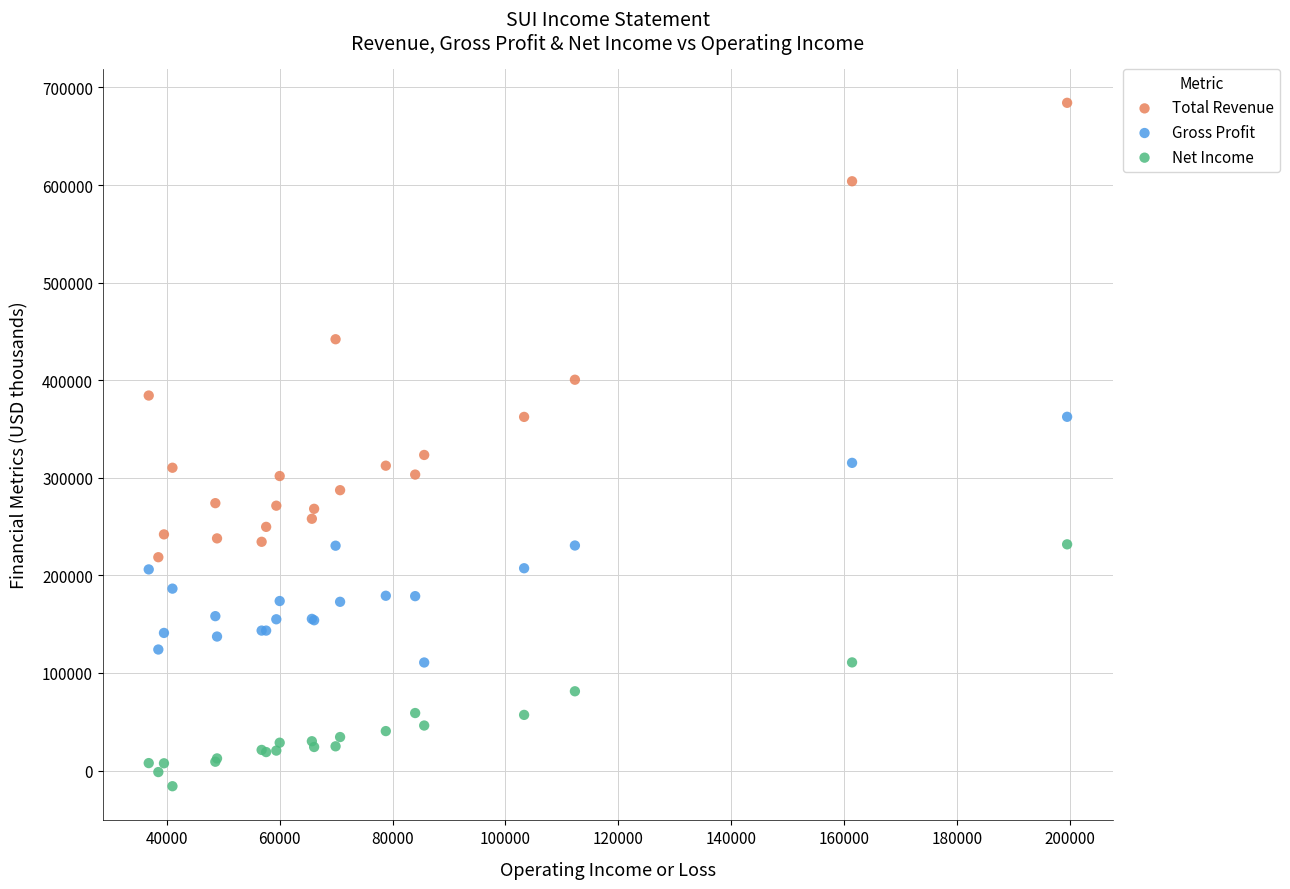

What is the X range (max minus min) for the scatter plot?

162700